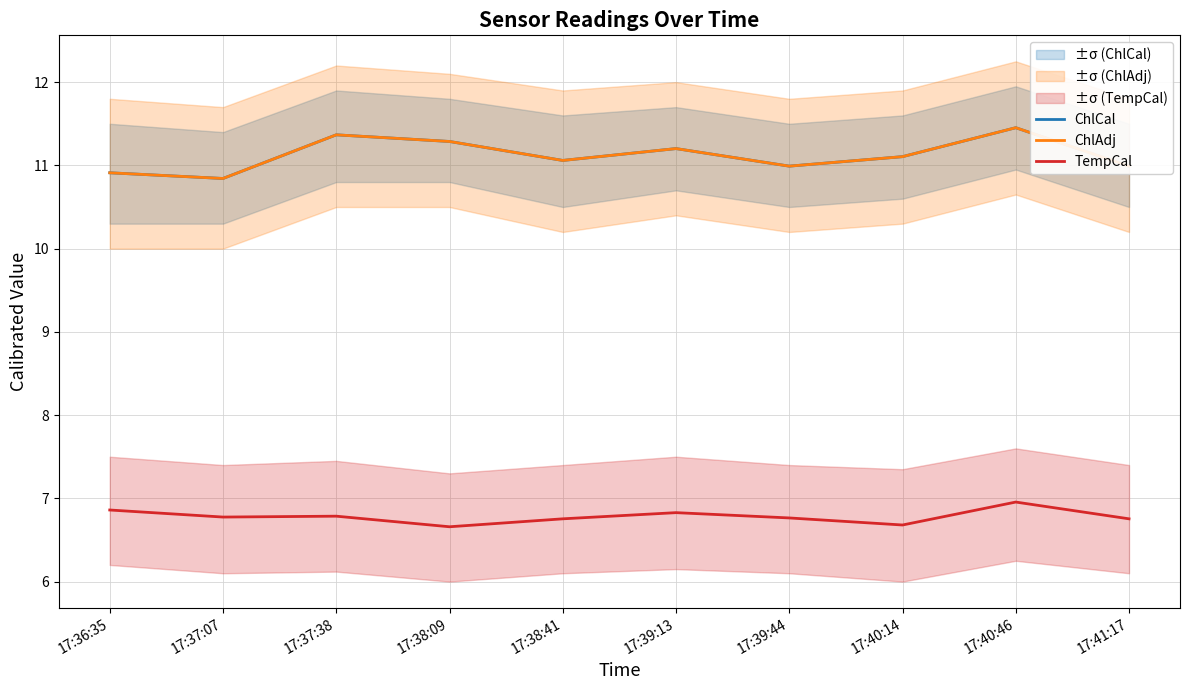

Does the chart display data point markers on the line(s)?

No